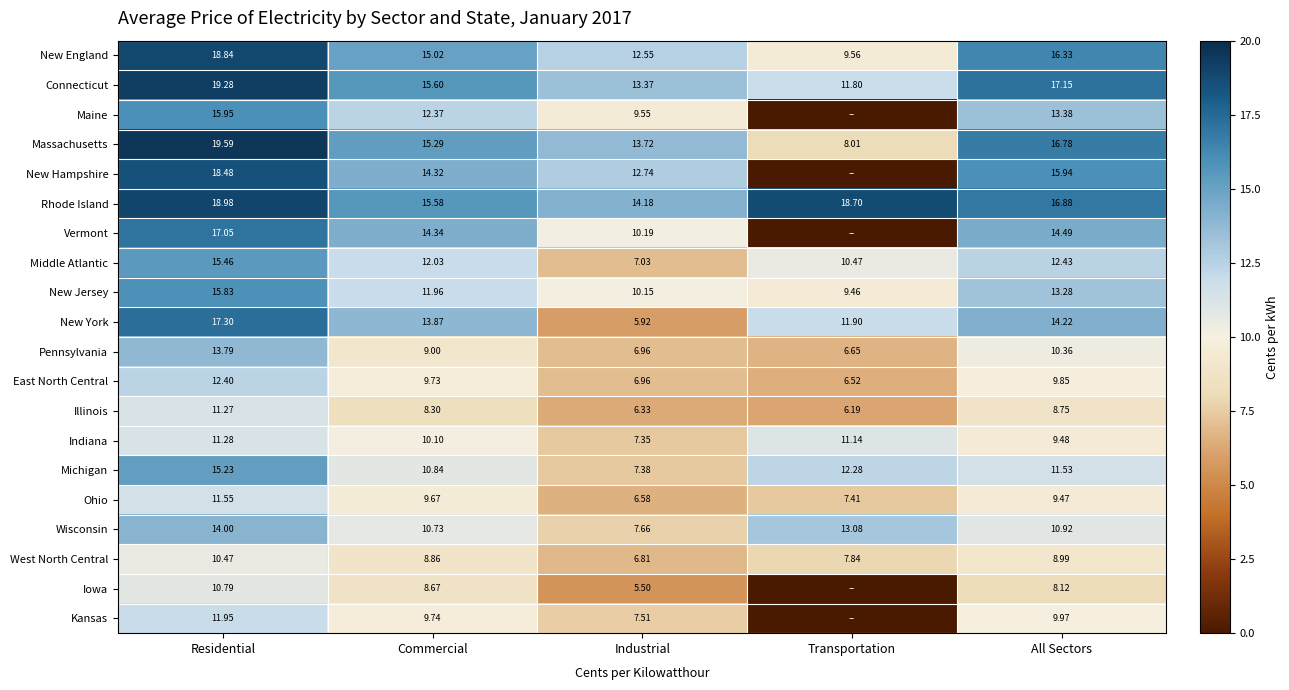

Is it true that Middle Atlantic equals 7.0 at Industrial?

True